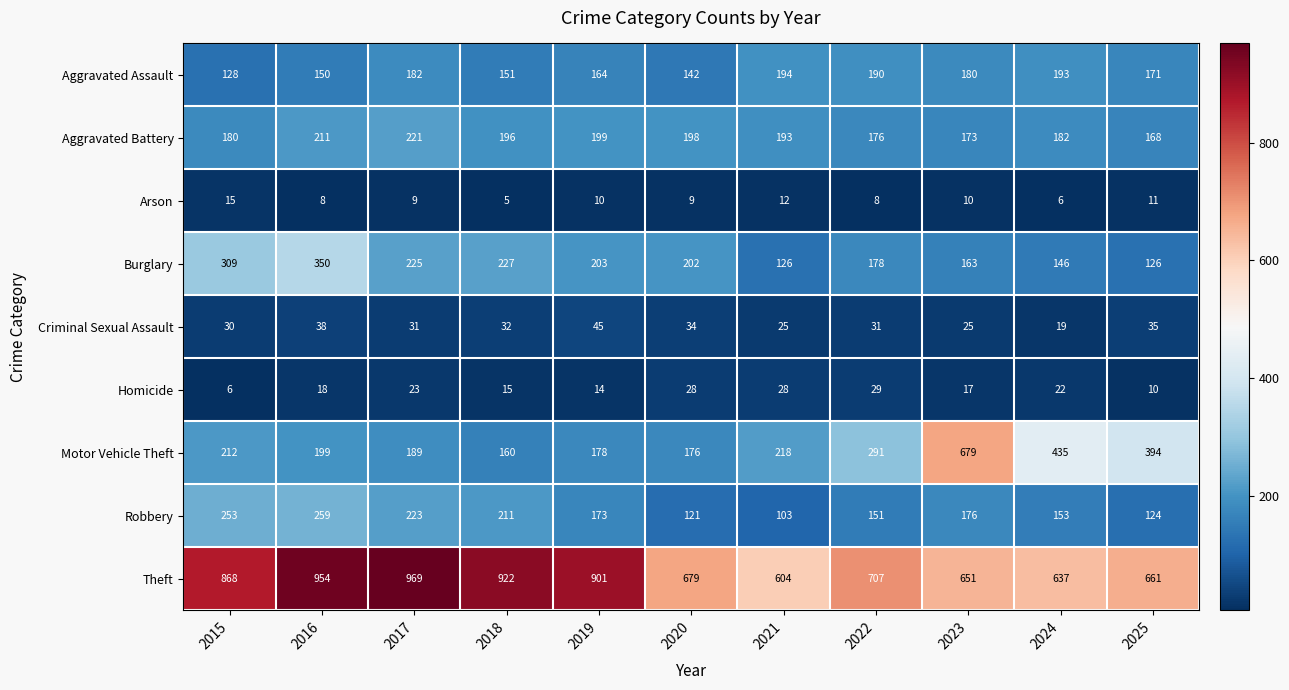

Which series has the largest range (max minus min)?

Motor Vehicle Theft